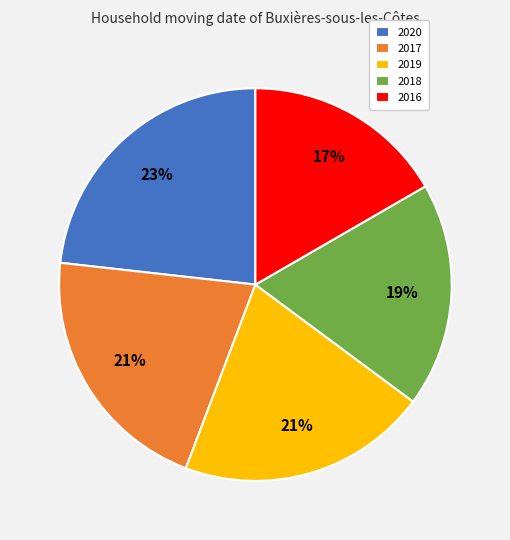

To the nearest percent, what is the difference between the 2017 and 2016 slice percentages?

4%